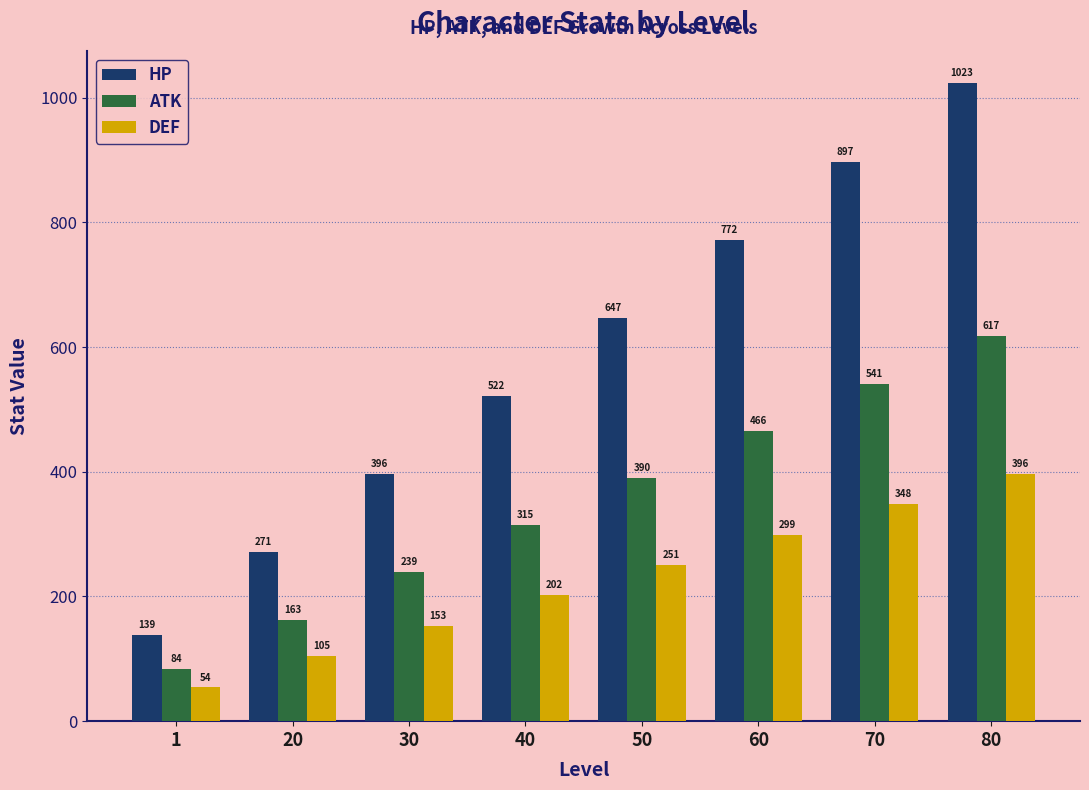

How many categories are shown in the chart?

8